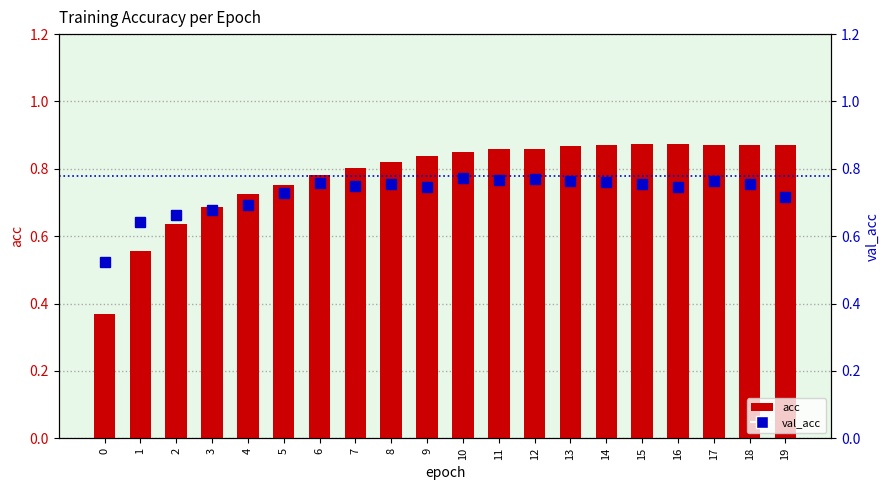

What are all the series names shown in the legend?

acc, val_acc